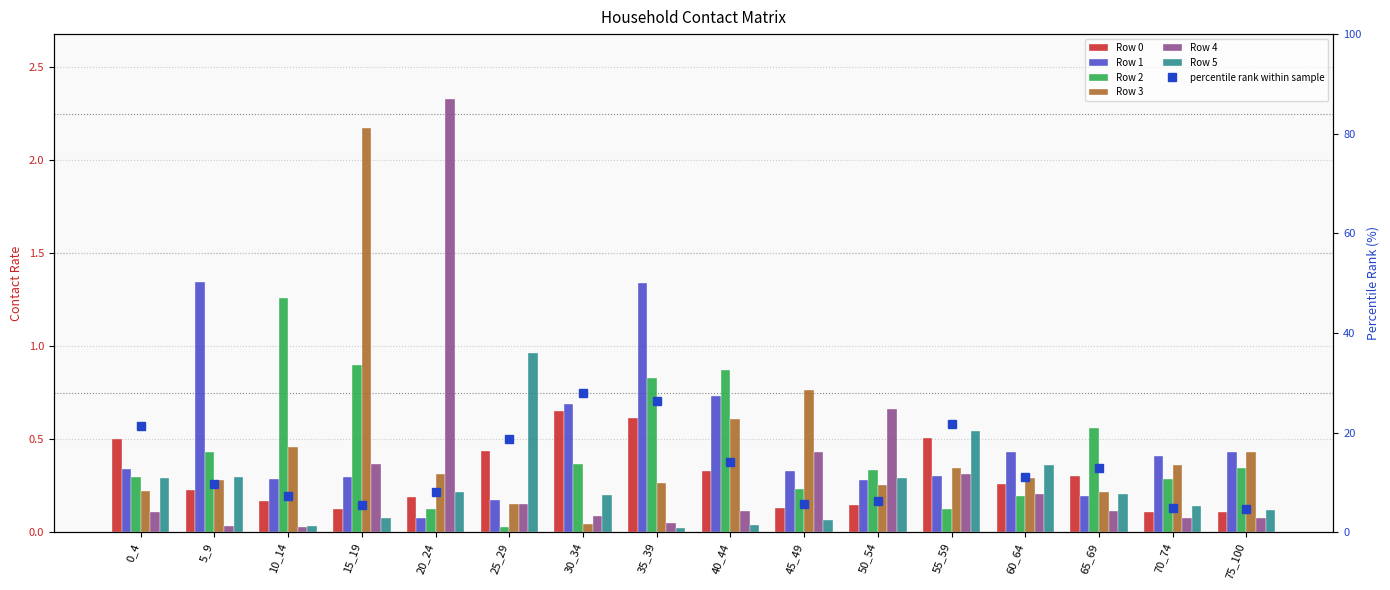

Which has a higher value, 0_4 or 65_69?

0_4